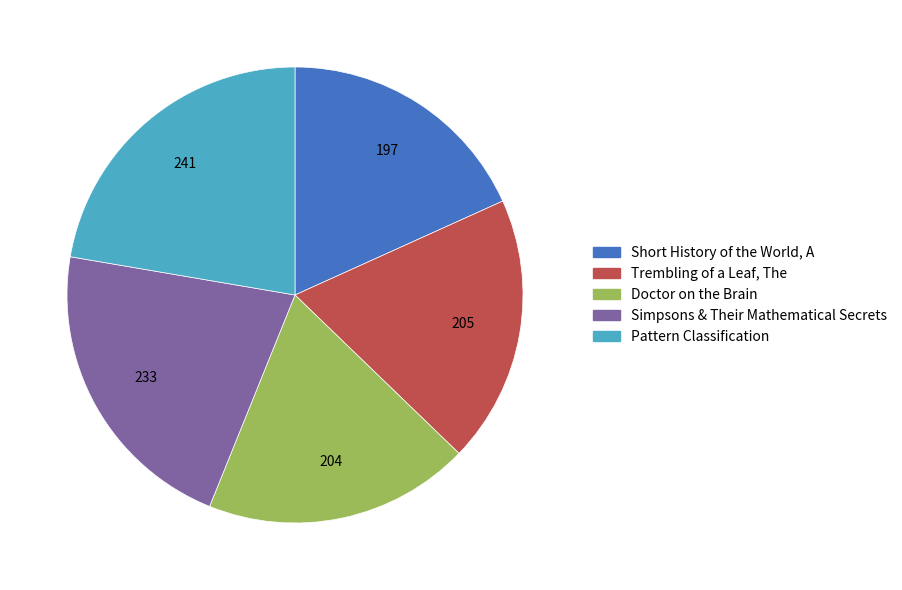

Approximately how many times larger is the value at Trembling of a Leaf, The compared to Doctor on the Brain?

1.0